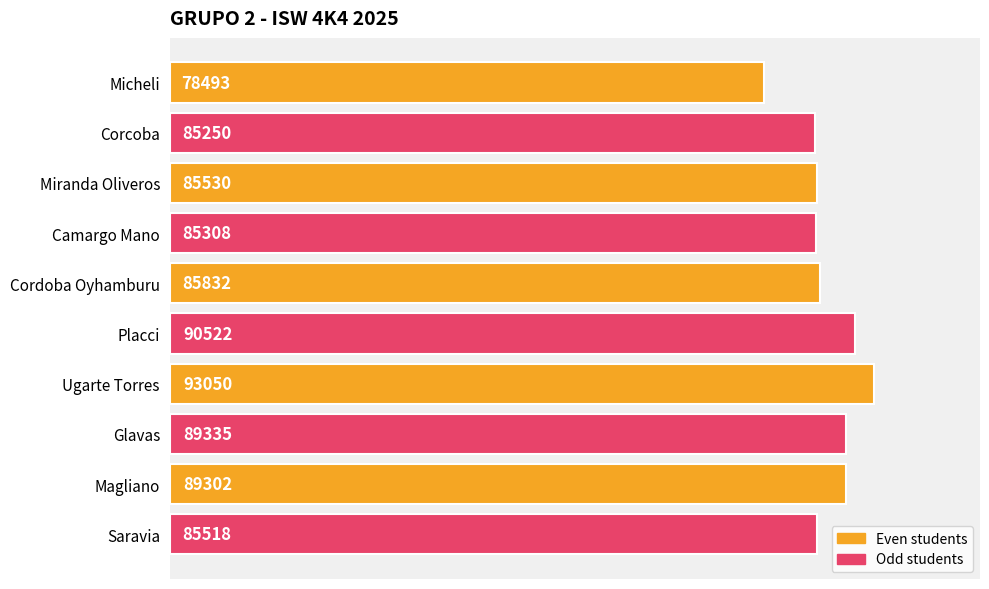

What is the minimum value shown in the chart?

78493